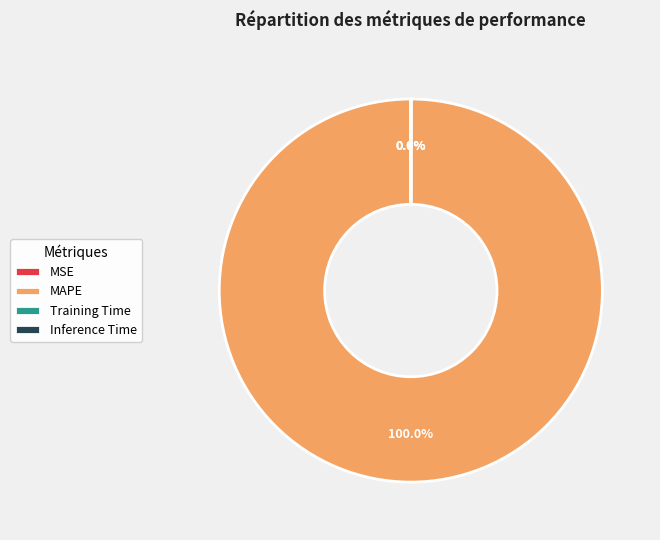

Which category has the biggest portion of the pie?

MAPE